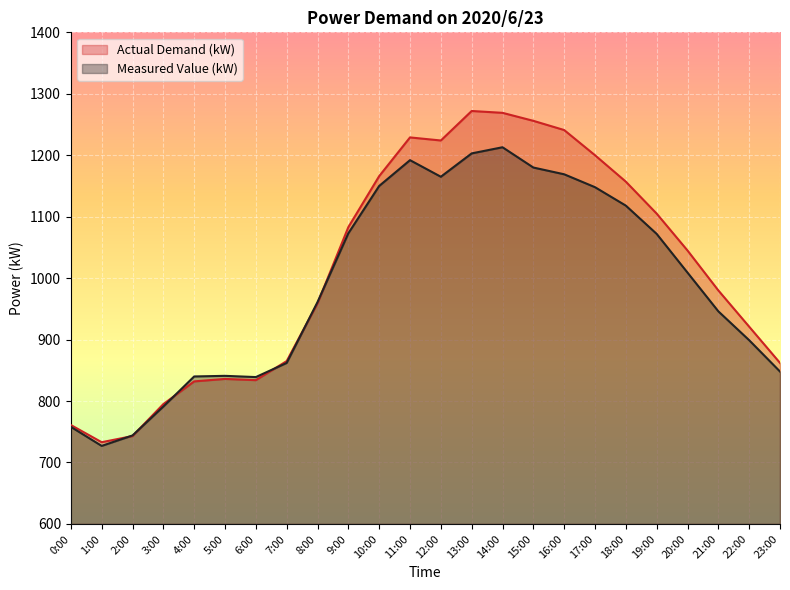

At which category does Measured Value (kW) reach its first local peak?

5:00